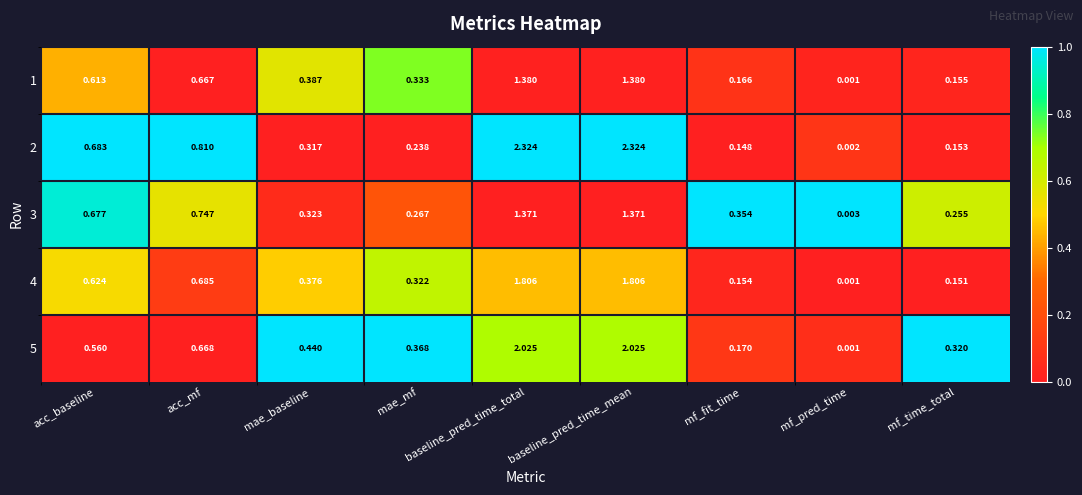

How many data points does each series have?

9